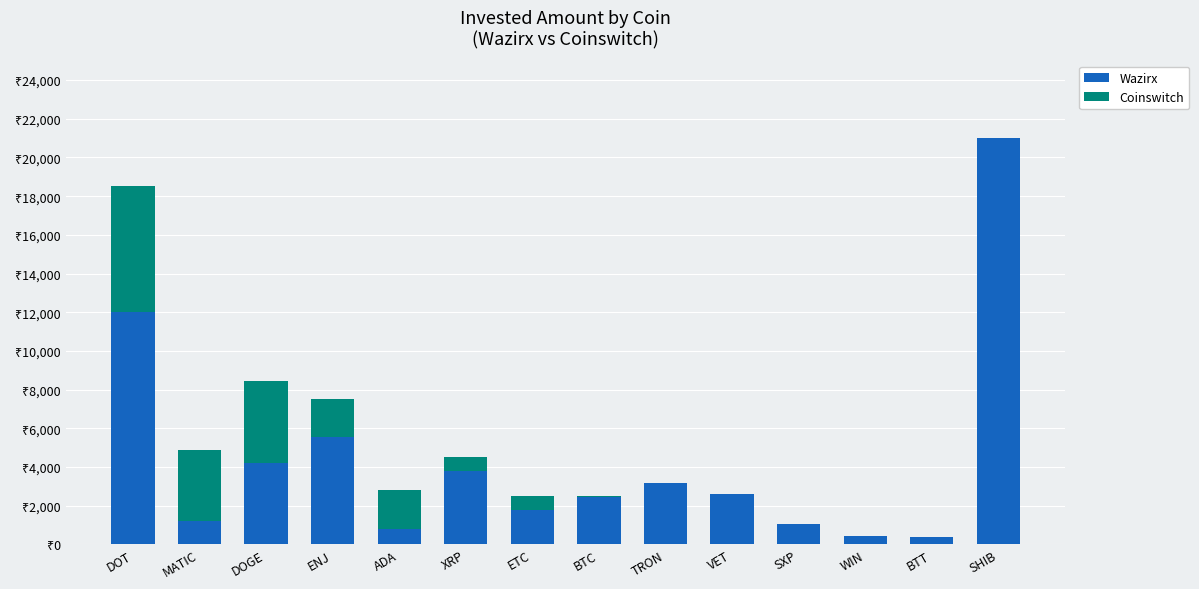

What is the minimum value for Wazirx?

406